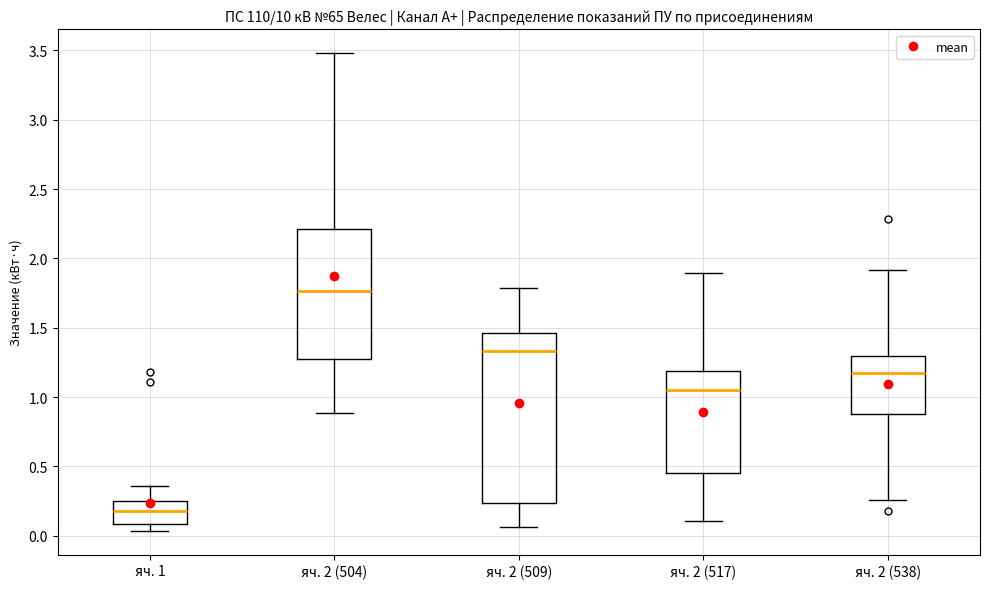

Comparing the boxes themselves (not the whiskers), which one is the tallest?

яч. 2 (509)